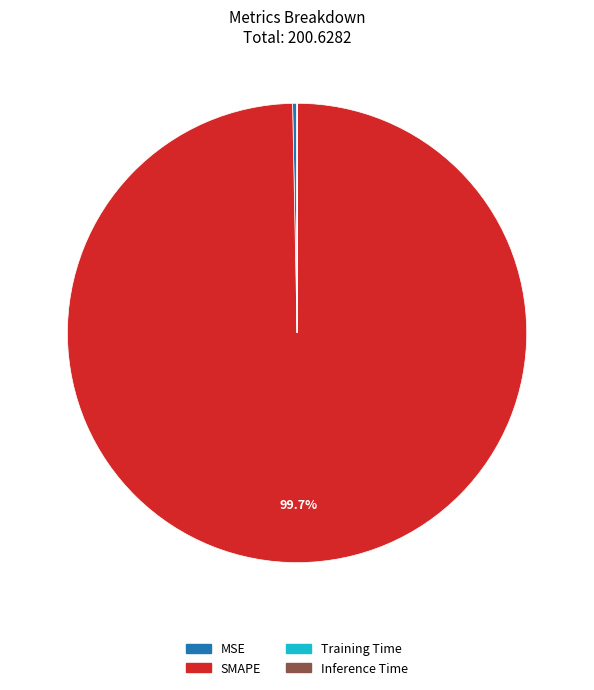

Is the sum of MSE and SMAPE greater than half?

Yes